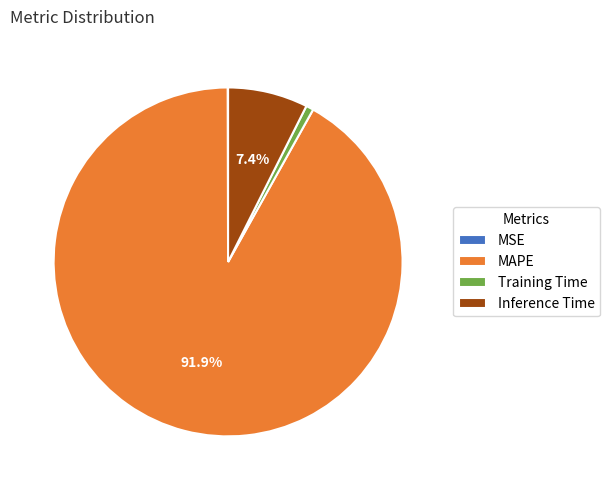

Between Training Time and MAPE, which is larger?

MAPE